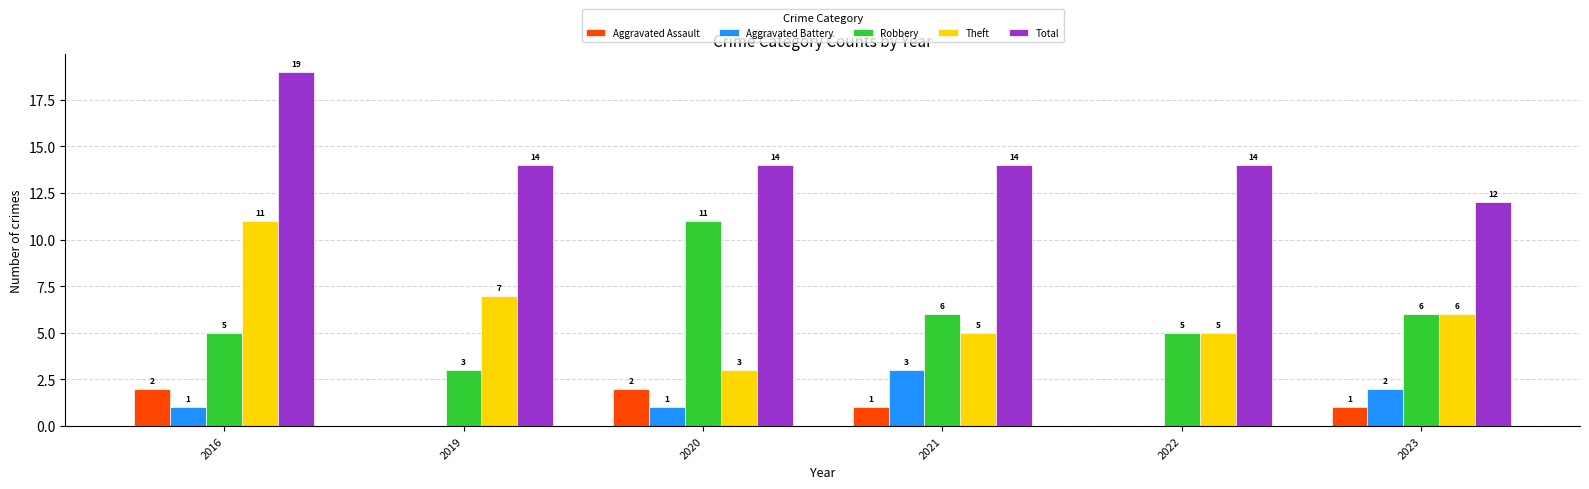

Which series has the largest total across all categories?

Total